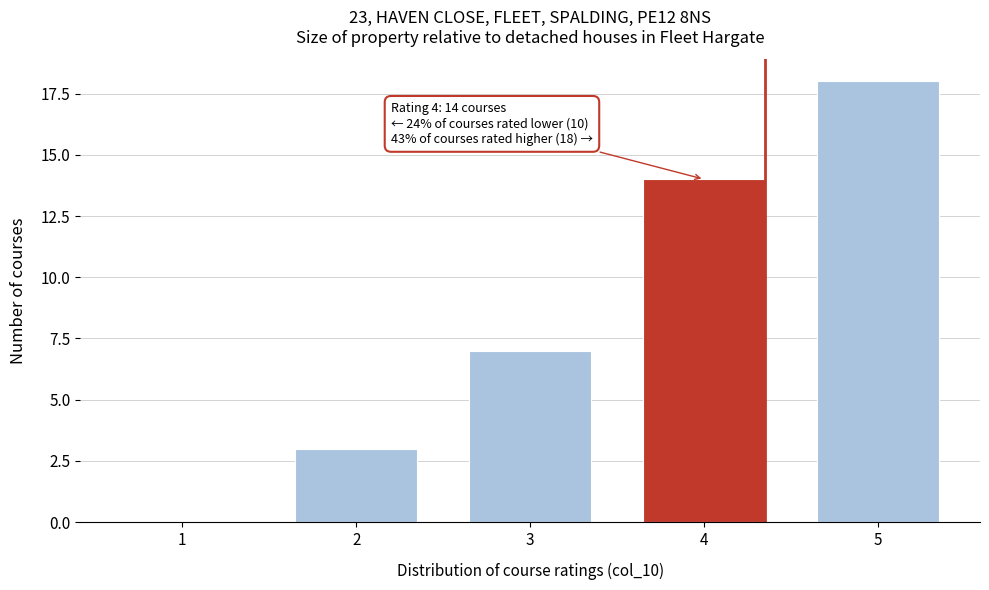

Reading left to right, extract all data points from this chart.

1=0	2=3	3=7	4=14	5=18